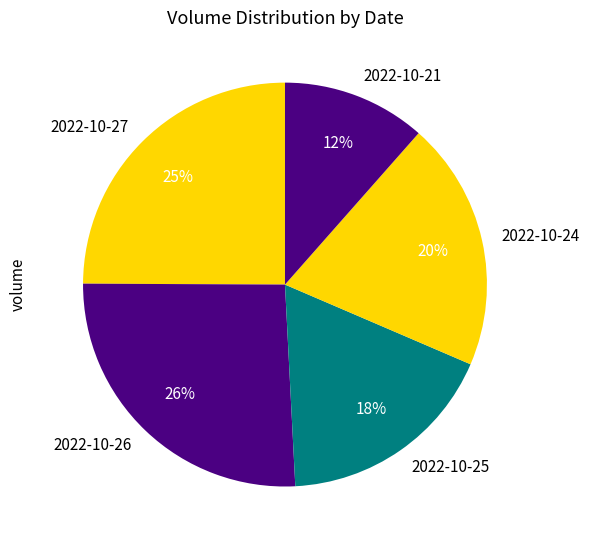

Between 2022-10-24 and 2022-10-21, which is larger?

2022-10-24